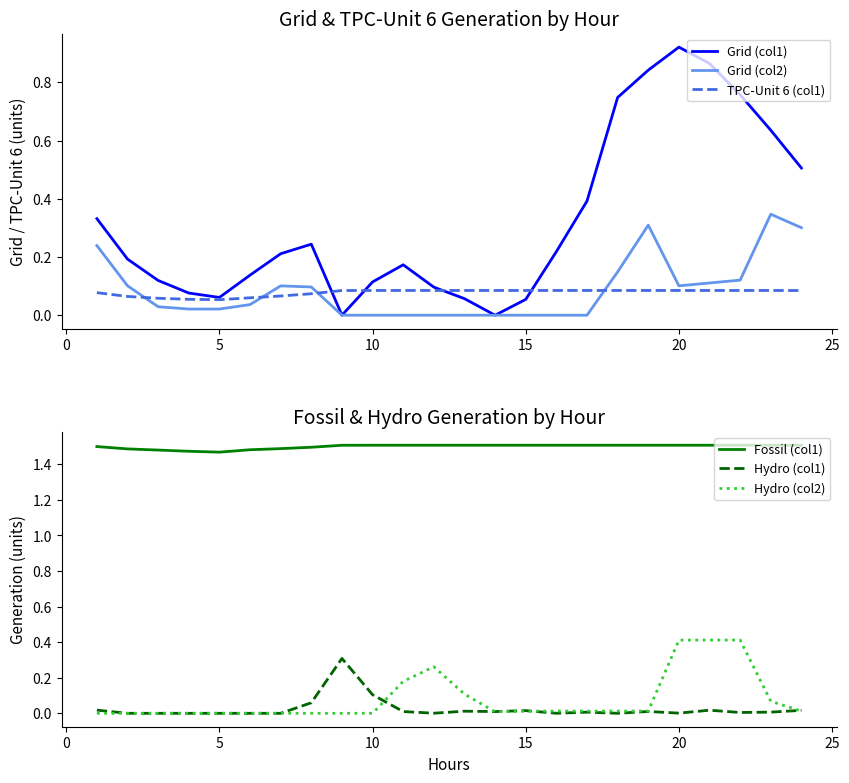

After their last crossing, which series has the higher values: TPC-Unit 6 (col1) or Grid (col2)?

Grid (col2)